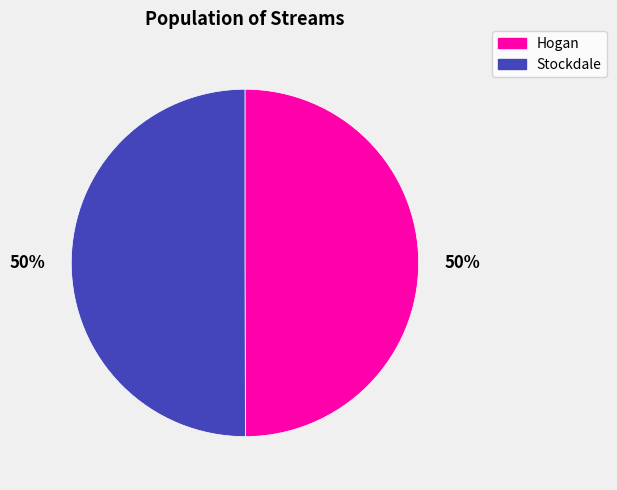

What percentage is the Hogan slice, to the nearest percent?

50%